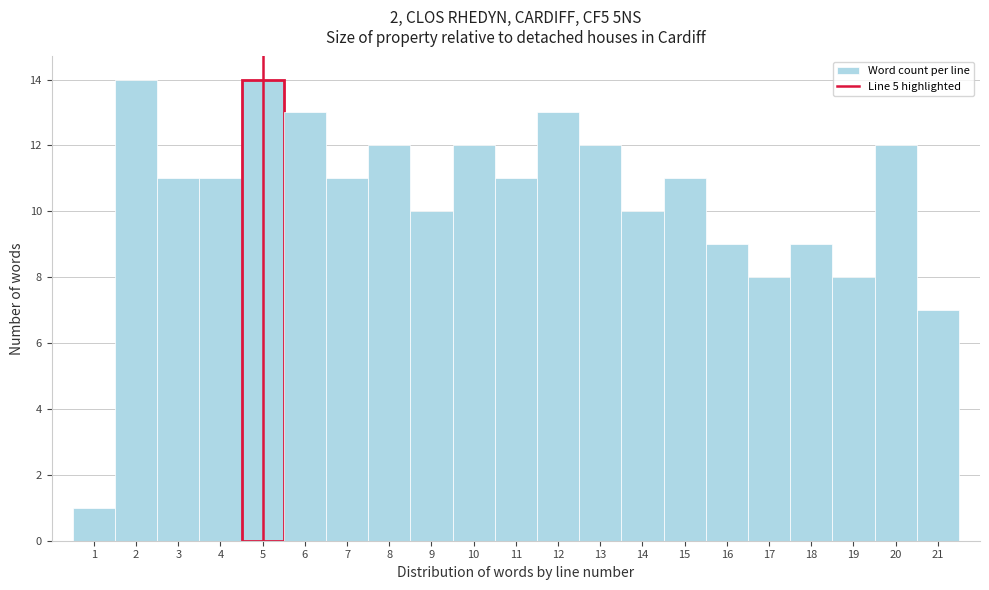

Reading left to right, list every bar in this chart as the range it spans on the x-axis followed by its height. The values are not printed on the chart, so give them approximately, as read against the axis.

0.5 to 1.5: 1
1.5 to 2.5: 14
2.5 to 3.5: 11
3.5 to 4.5: 11
4.5 to 5.5: 14
5.5 to 6.5: 13
6.5 to 7.5: 11
7.5 to 8.5: 12
8.5 to 9.5: 10
9.5 to 10.5: 12
10.5 to 11.5: 11
11.5 to 12.5: 13
12.5 to 13.5: 12
13.5 to 14.5: 10
14.5 to 15.5: 11
15.5 to 16.5: 9
16.5 to 17.5: 8
17.5 to 18.5: 9
18.5 to 19.5: 8
19.5 to 20.5: 12
20.5 to 21.5: 7